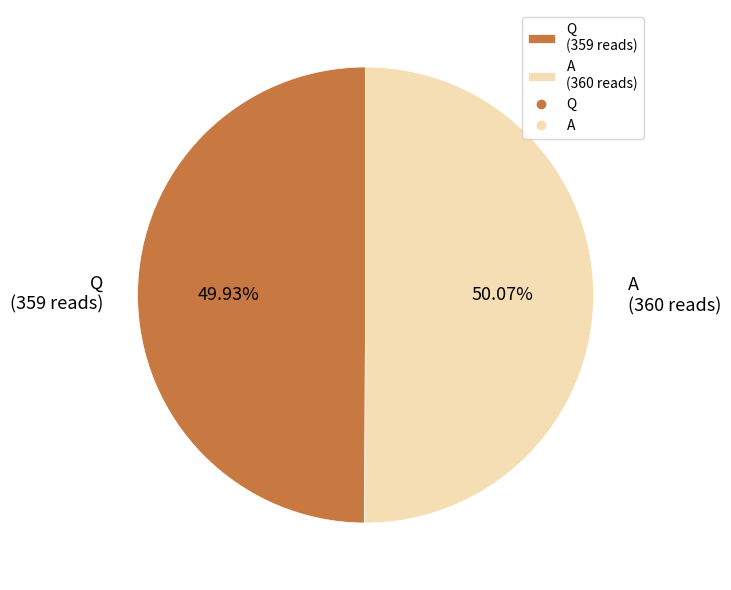

Does any single category account for the majority?

Yes